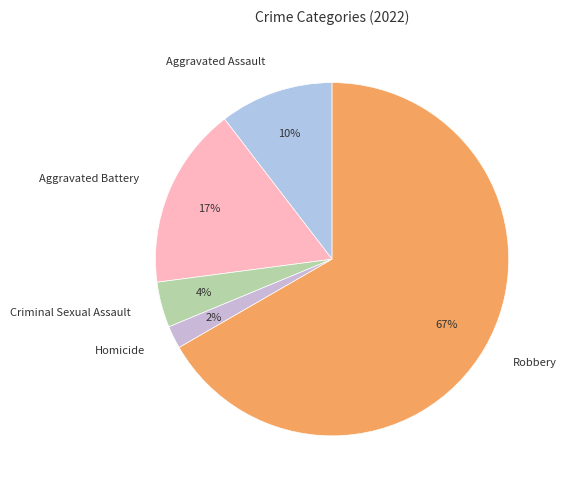

Which category has the biggest portion of the pie?

Robbery